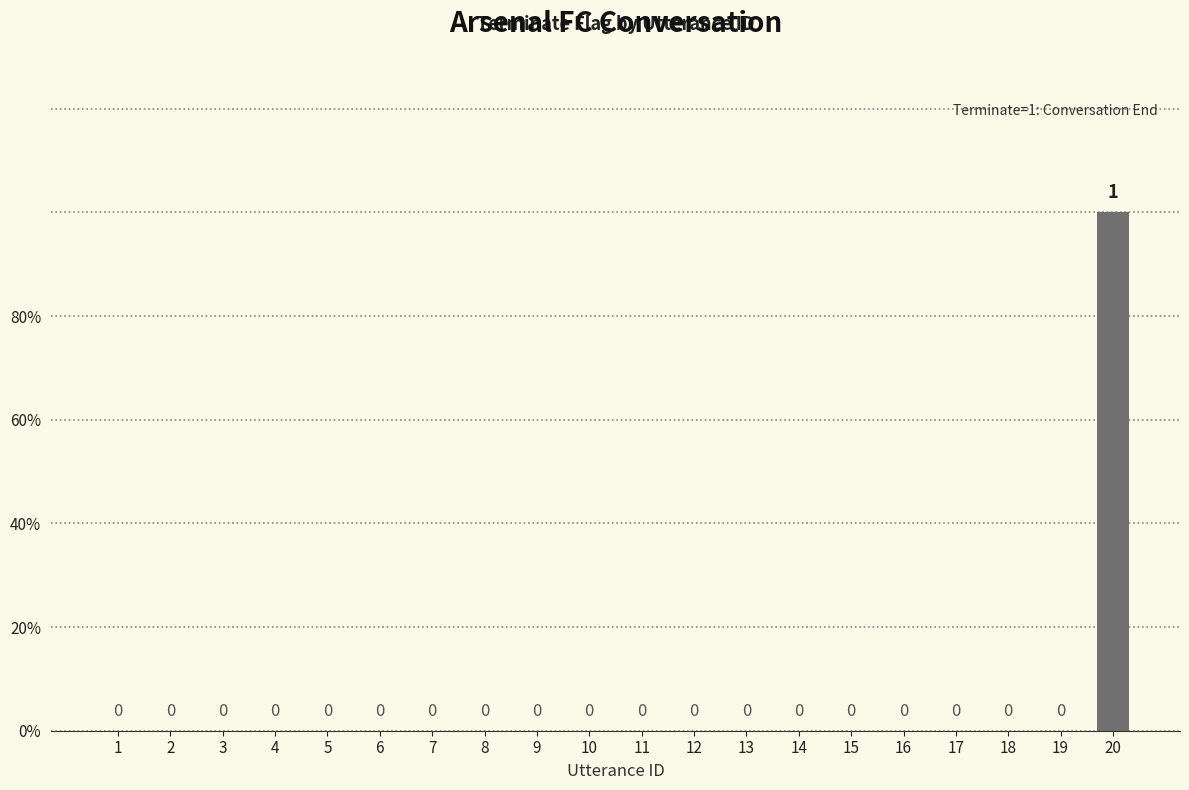

Between 4 and 15, which is larger?

4